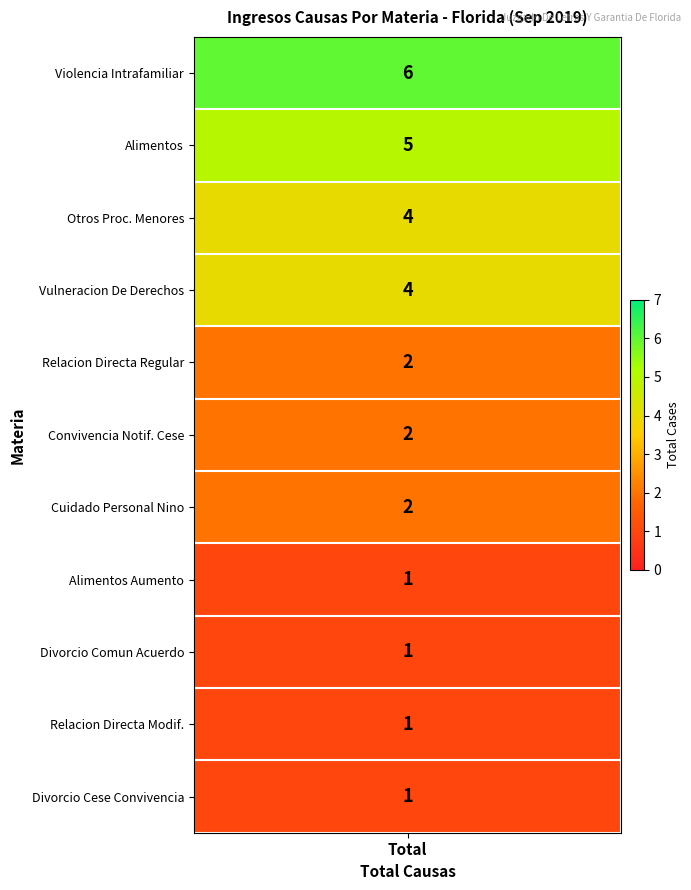

What is the difference between the maximum and second lowest values?

5